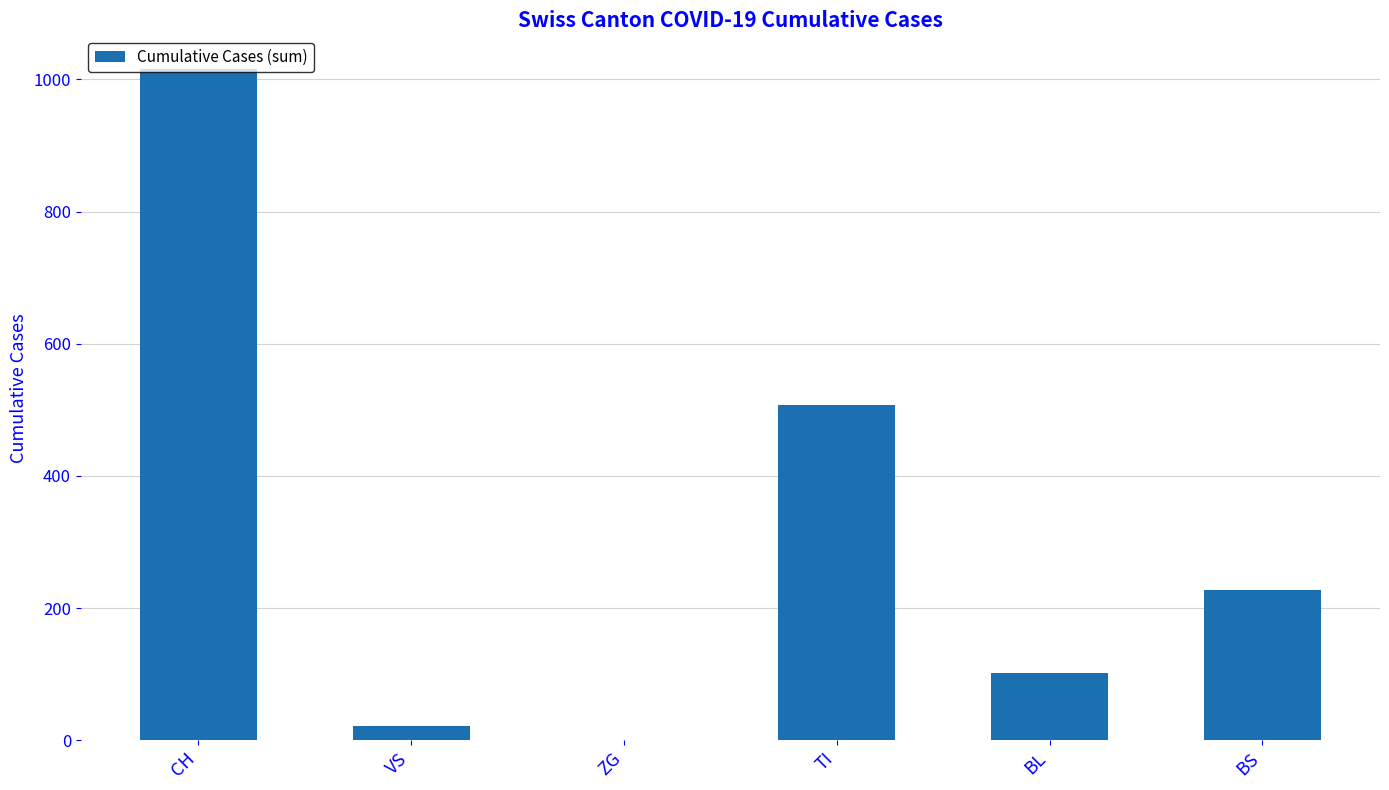

The chart shows a value of 62 at BL. True or false?

False